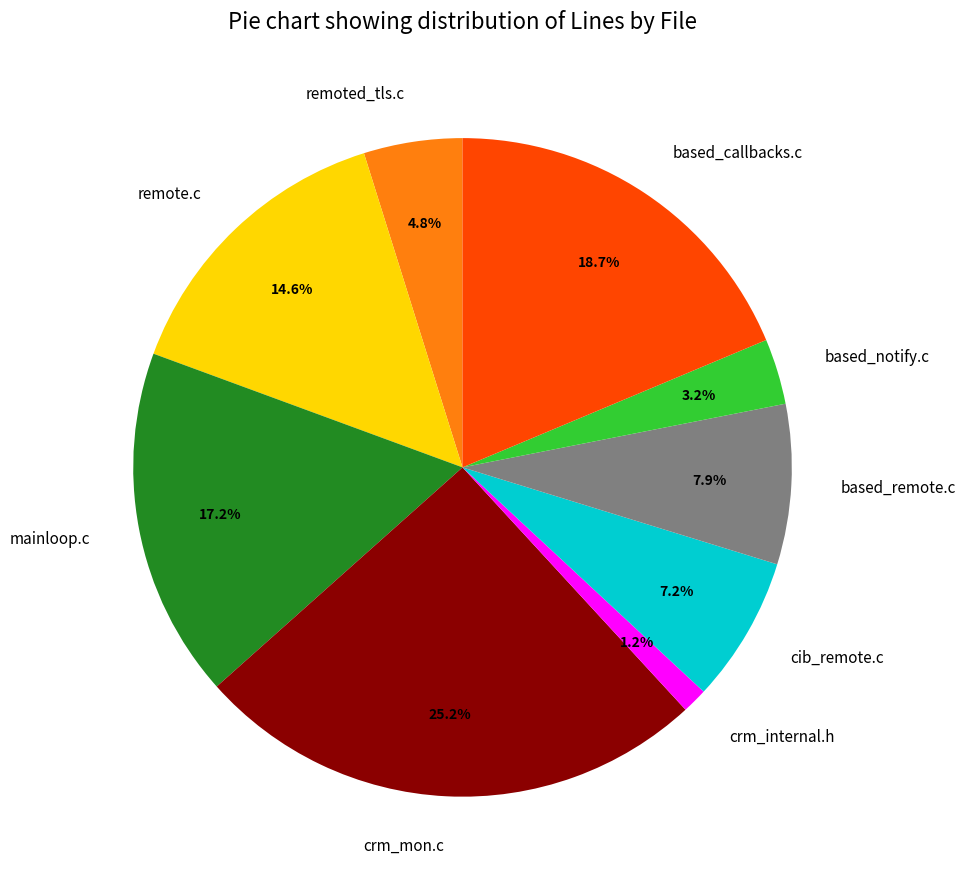

Count the number of slices in the pie.

9